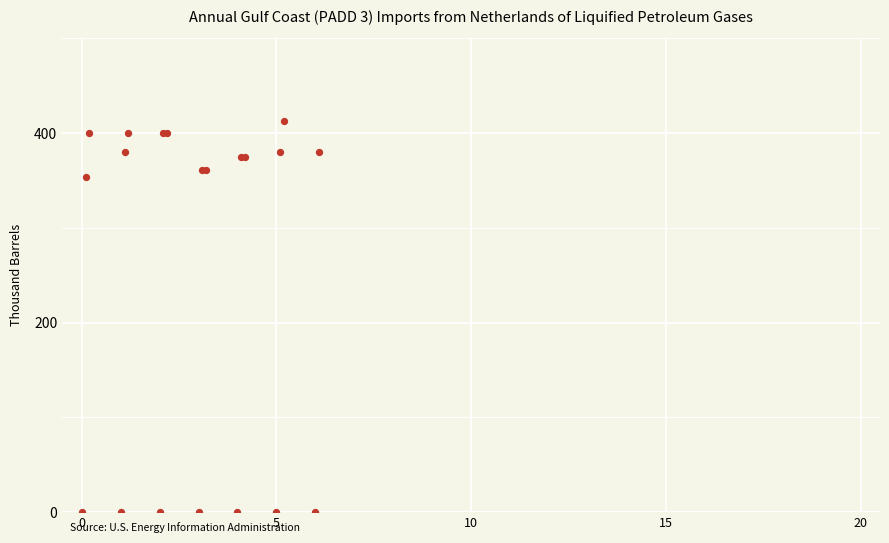

What Y value in the scatter plot is closest to 206?

353.7